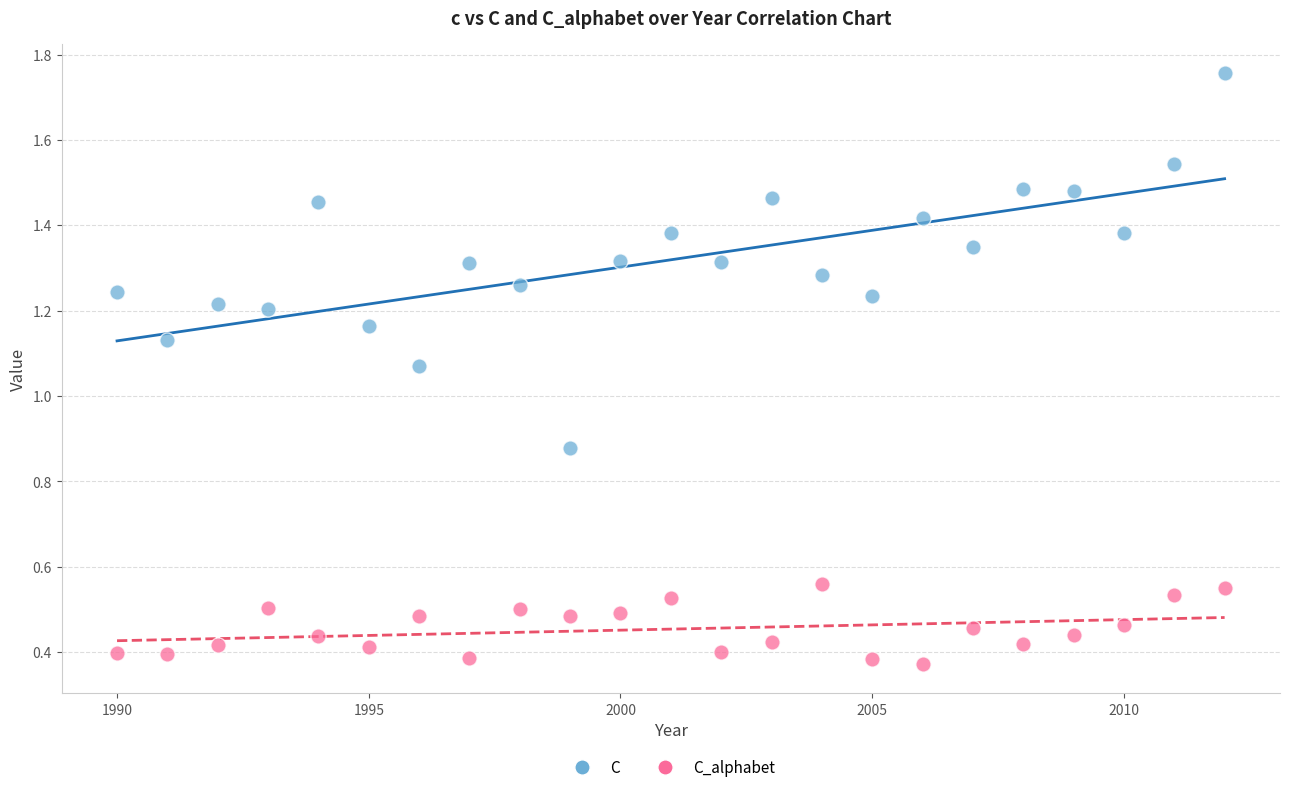

Which series has the largest Y range (max minus min)?

C